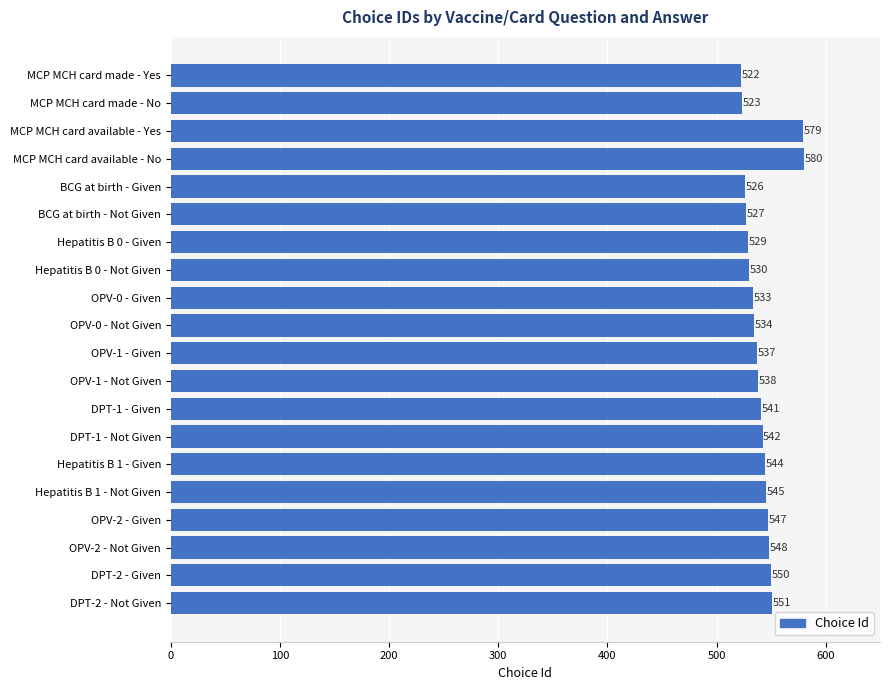

List the labels in order of value, smallest first.

MCP MCH card made - Yes, MCP MCH card made - No, BCG at birth - Given, BCG at birth - Not Given, Hepatitis B 0 - Given, Hepatitis B 0 - Not Given, OPV-0 - Given, OPV-0 - Not Given, OPV-1 - Given, OPV-1 - Not Given, DPT-1 - Given, DPT-1 - Not Given, Hepatitis B 1 - Given, Hepatitis B 1 - Not Given, OPV-2 - Given, OPV-2 - Not Given, DPT-2 - Given, DPT-2 - Not Given, MCP MCH card available - Yes, MCP MCH card available - No